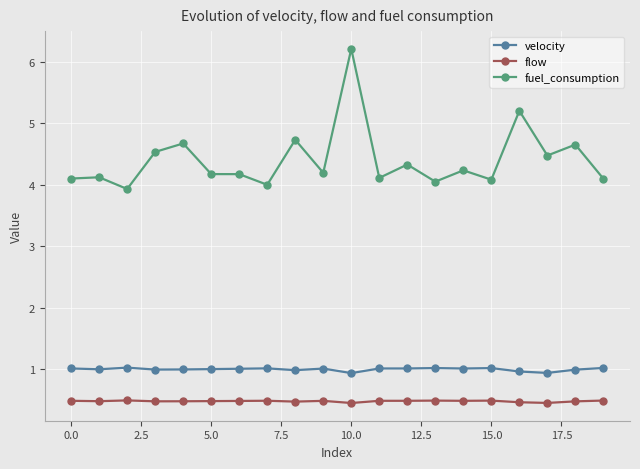

What is the greatest value displayed?

6.2